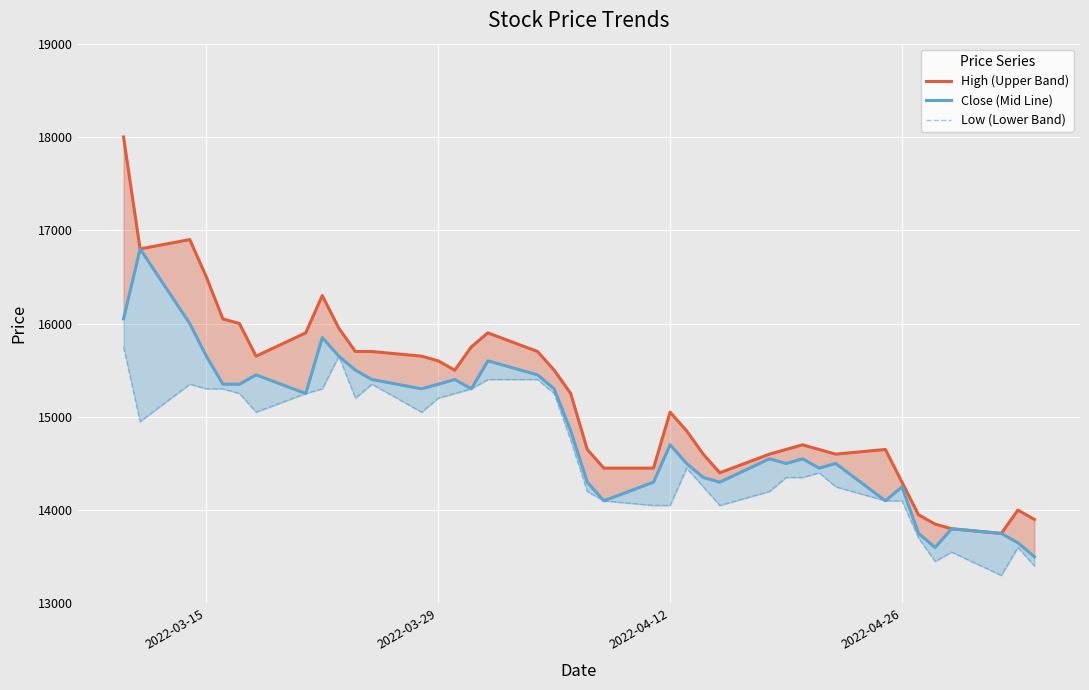

How many data points in High (Upper Band) are less than 15250?

20